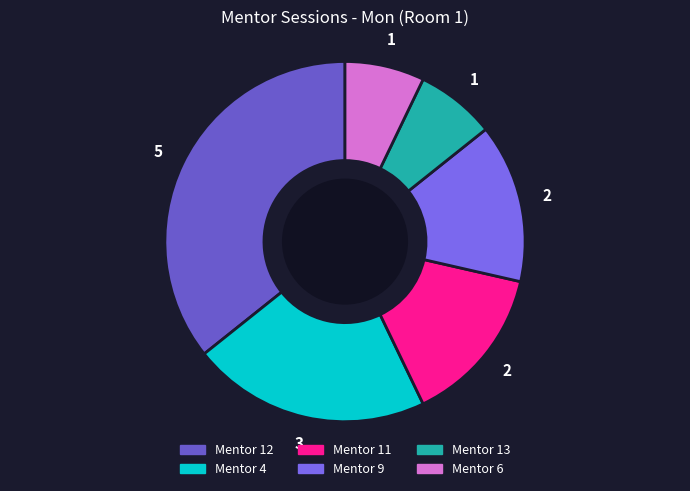

Count the number of slices in the pie.

6